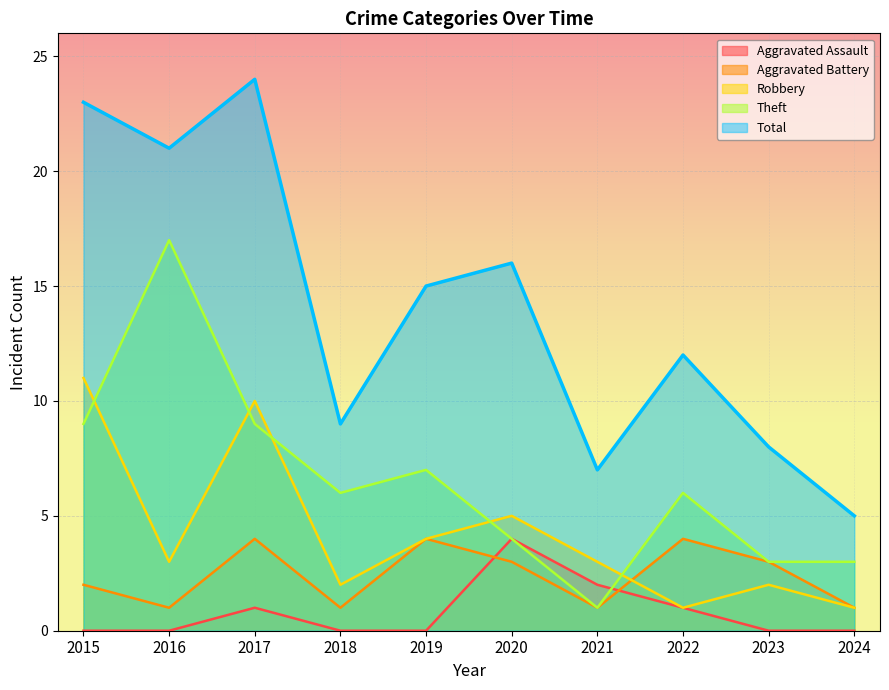

True or false: Theft and Aggravated Battery intersect in this chart.

False